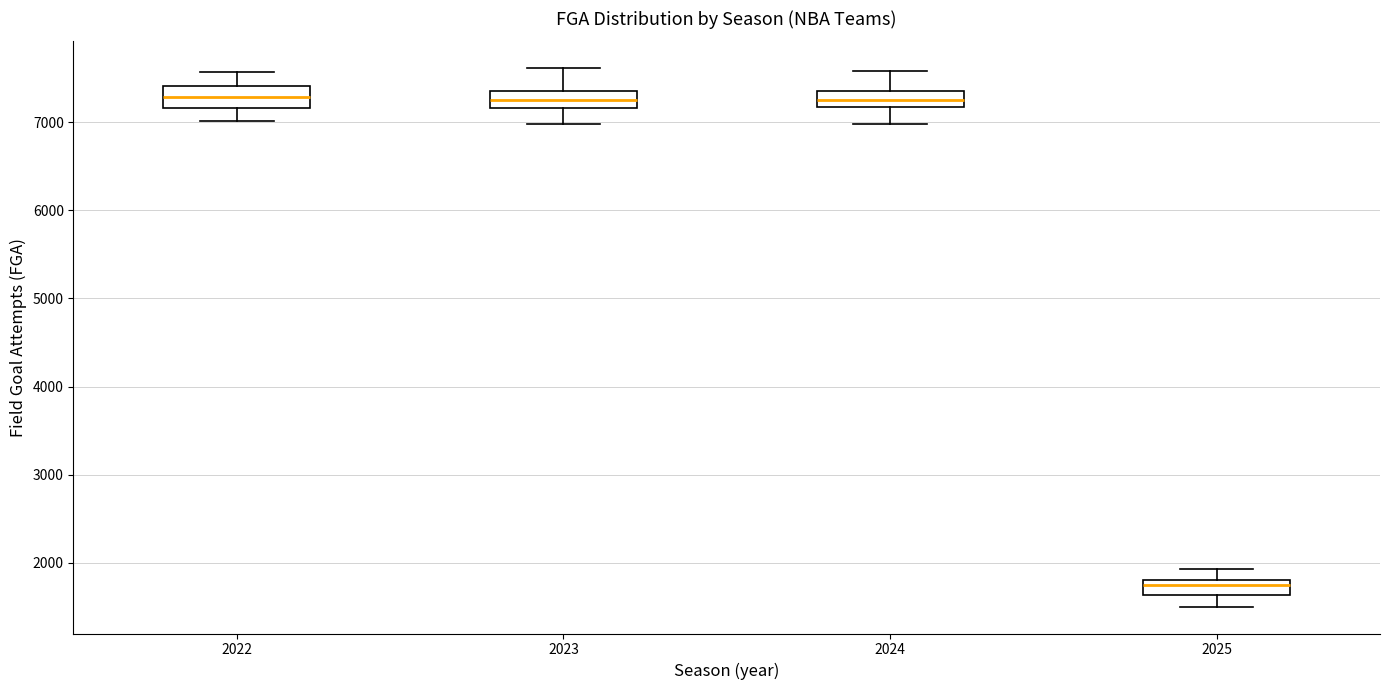

Where is the lower edge of the box at x = 2025 on the y-axis? The values are not printed on the chart, so give them approximately, as read against the axis.

1600